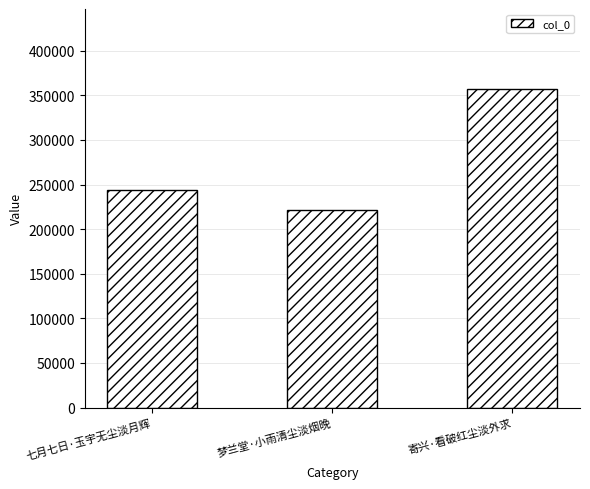

How many values are between 221869 and 357409?

3